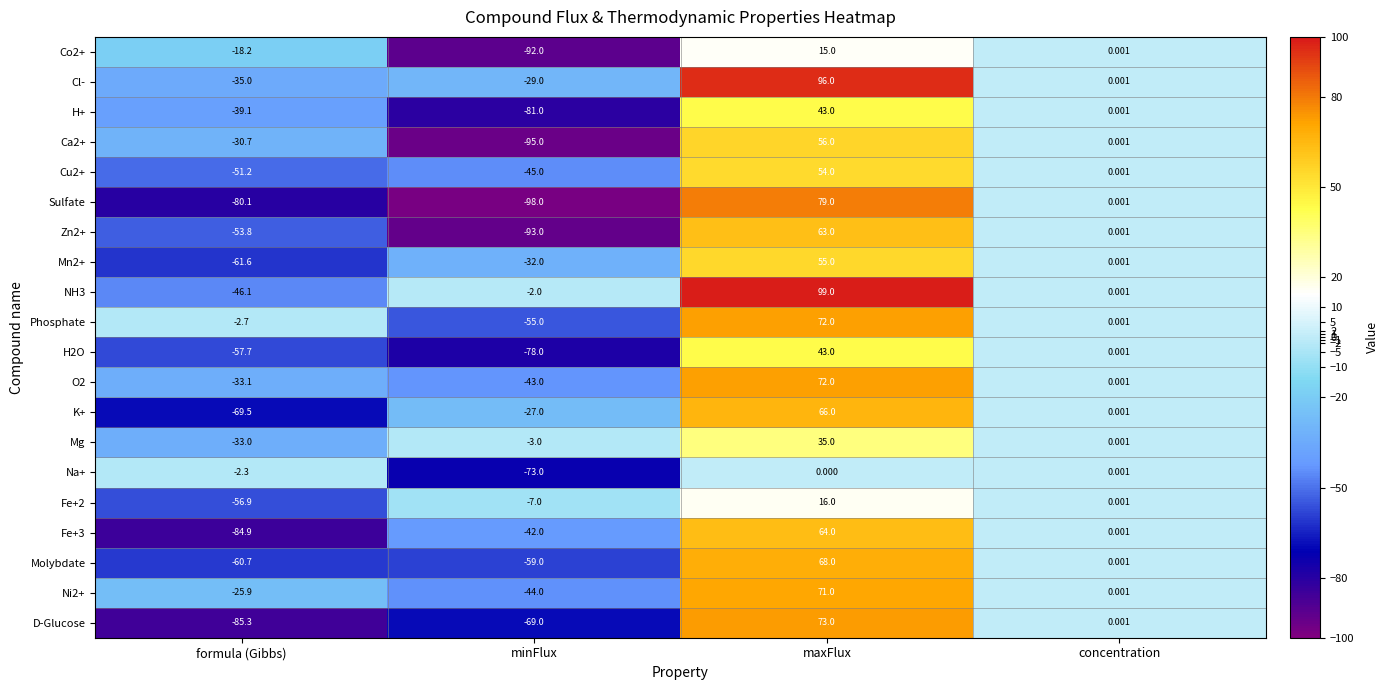

At which label does K+ first exceed 0?

maxFlux